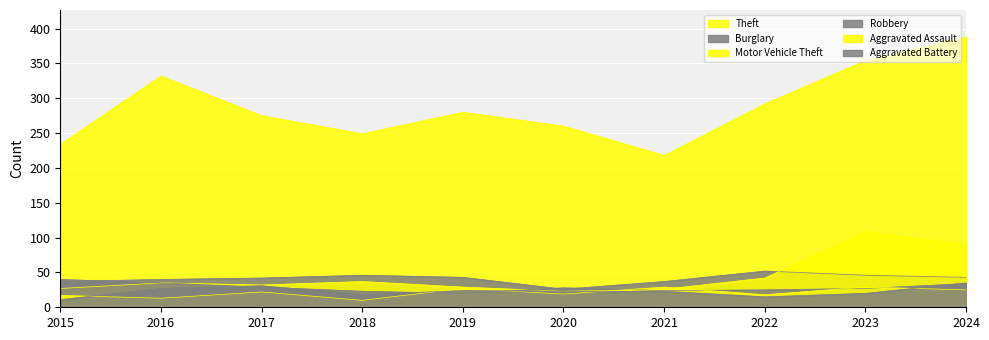

Does the chart display data point markers on the line(s)?

No